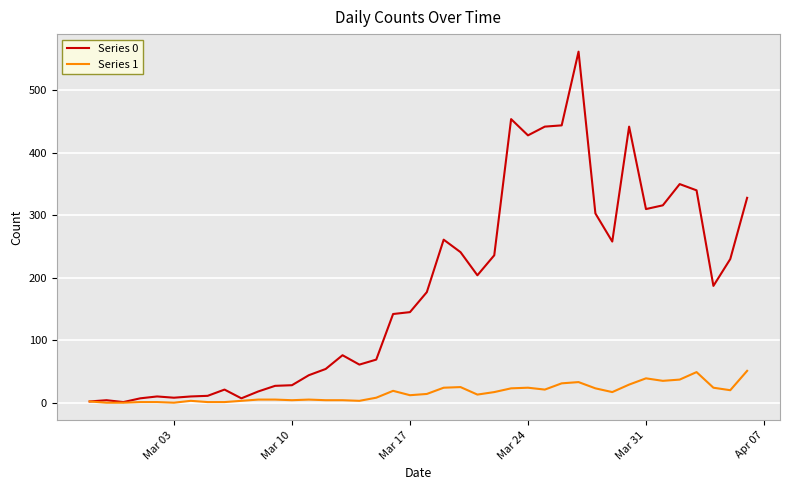

Rank the series by their maximum value, from highest to lowest.

Series 0, Series 1